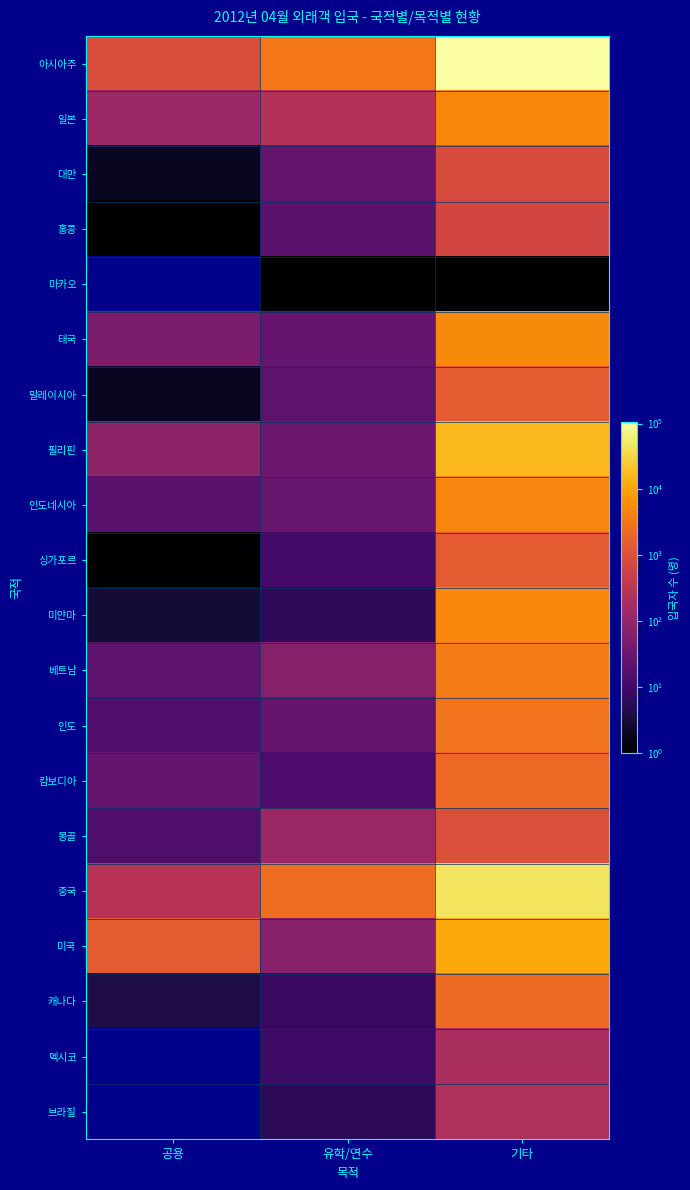

How many distinct data groups are displayed?

20